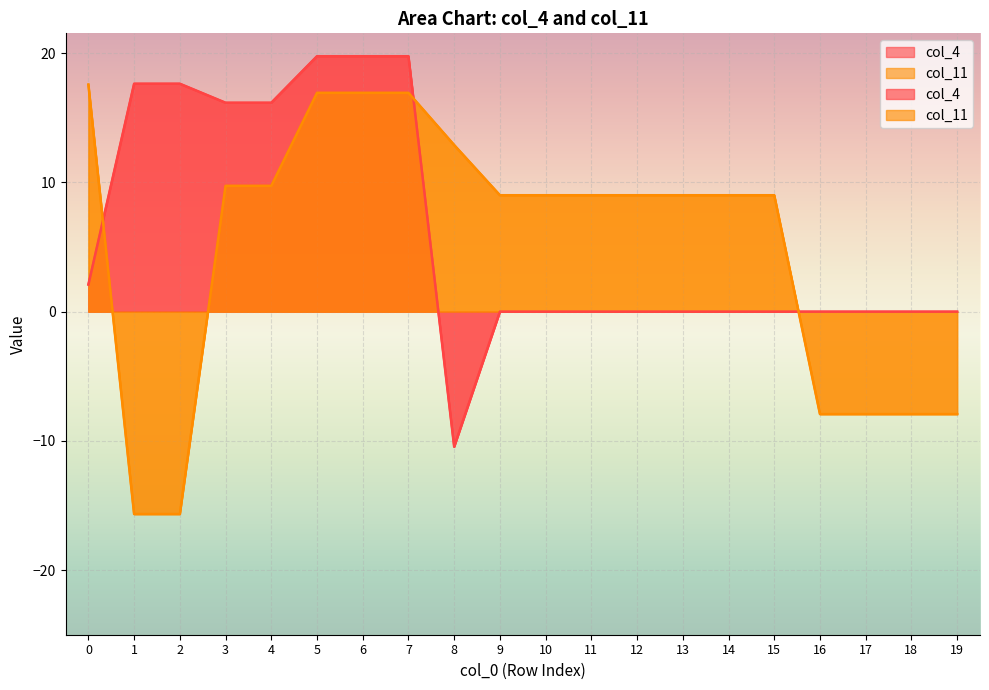

Rank the series by their maximum value, from lowest to highest.

col_11, col_4